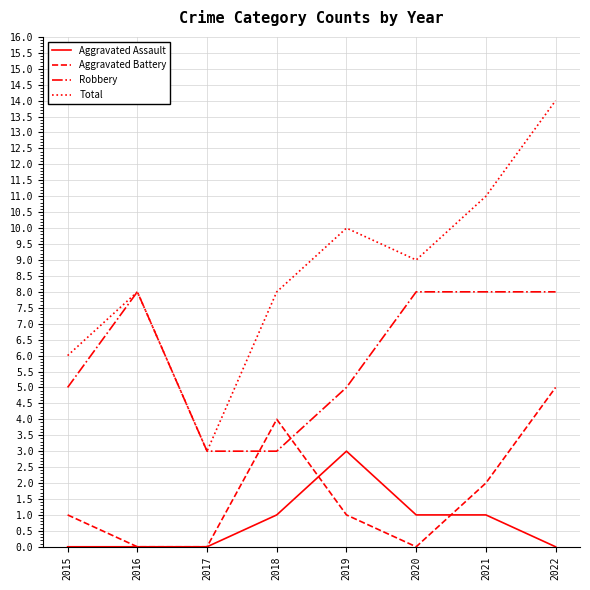

True or false: Total and Aggravated Battery intersect in this chart.

False